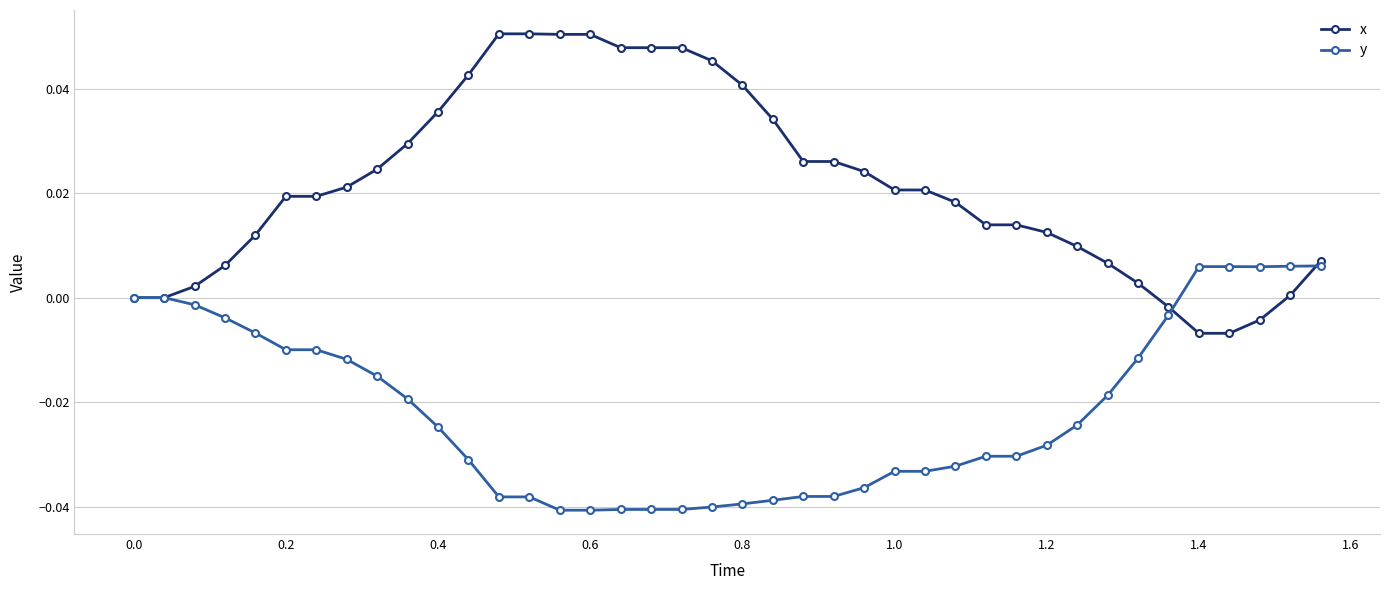

What are all the series names shown in the legend?

x, y